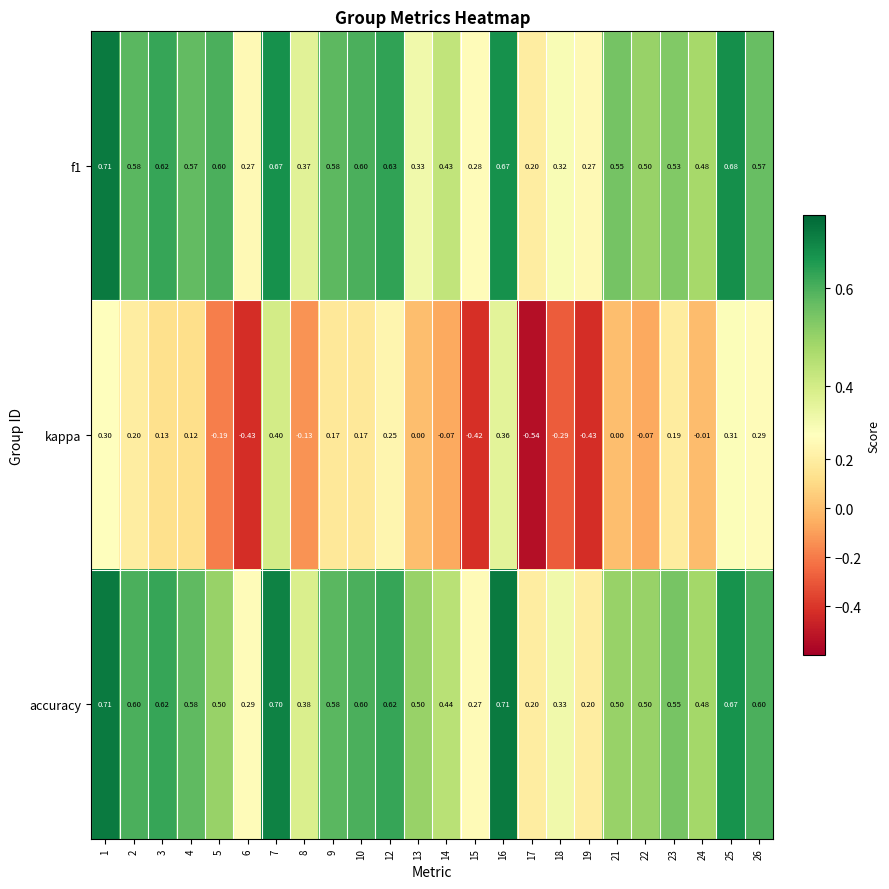

Which series has the widest spread of values?

kappa